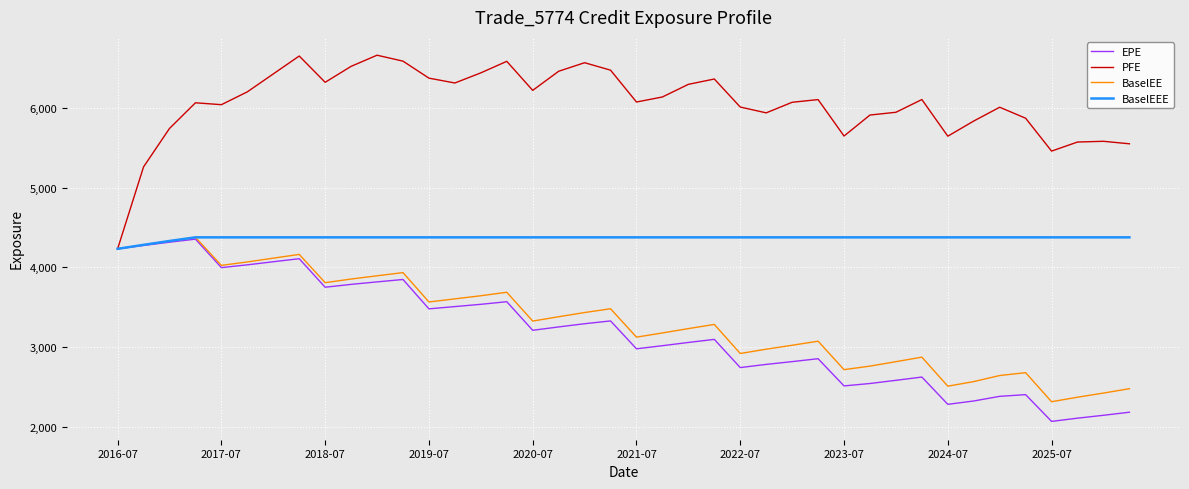

Which series has the largest total across all categories?

PFE